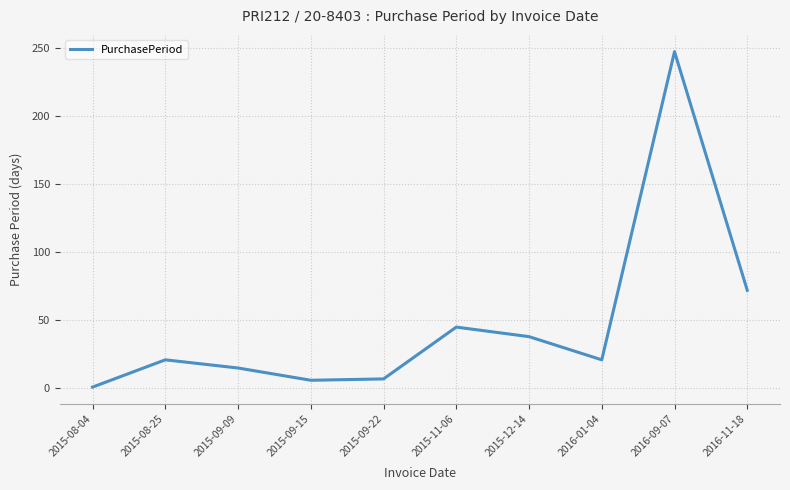

True or false: the data shows 63 at 2015-11-06.

False